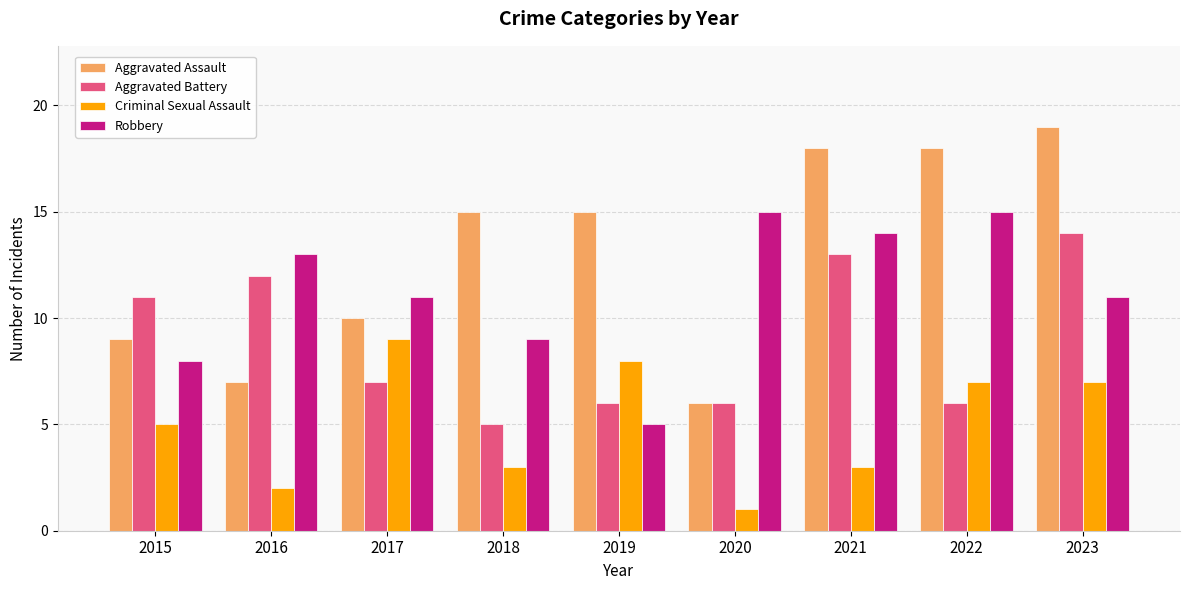

Which series has the largest total across all categories?

Aggravated Assault